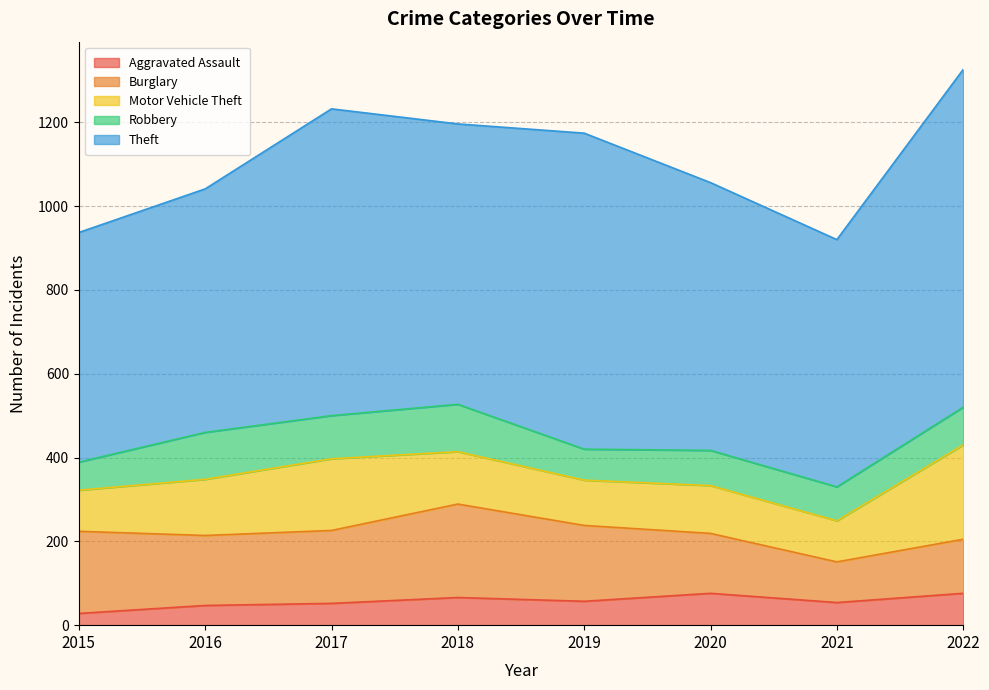

At which category does Theft reach its first local peak?

2017